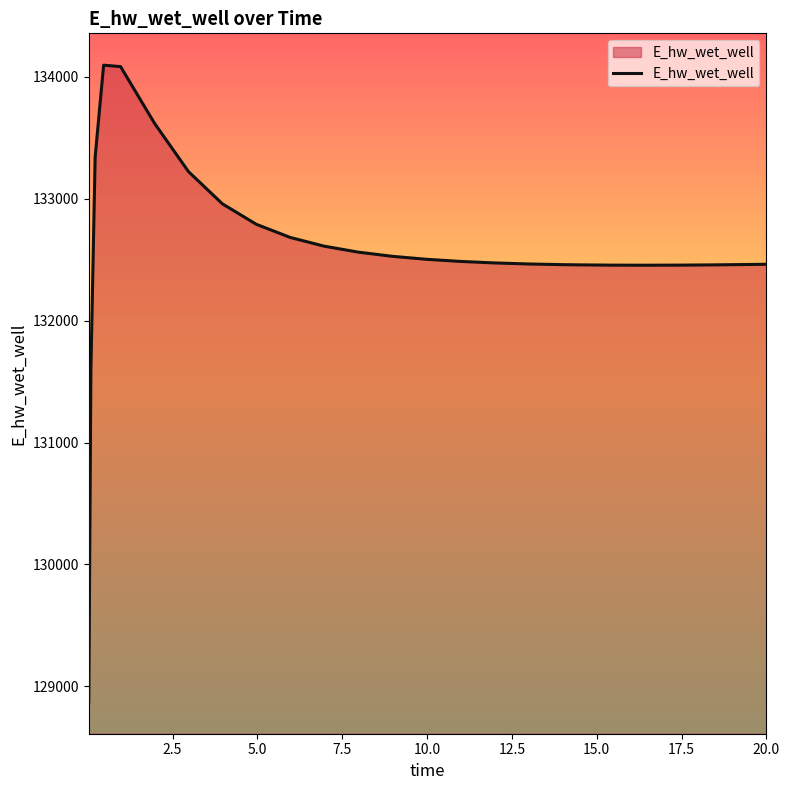

Count the number of data series in this chart.

1